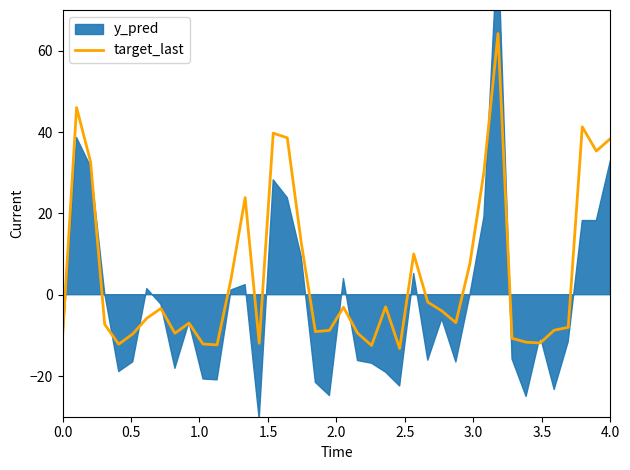

What is the lowest value of the target_last series?

-13.2